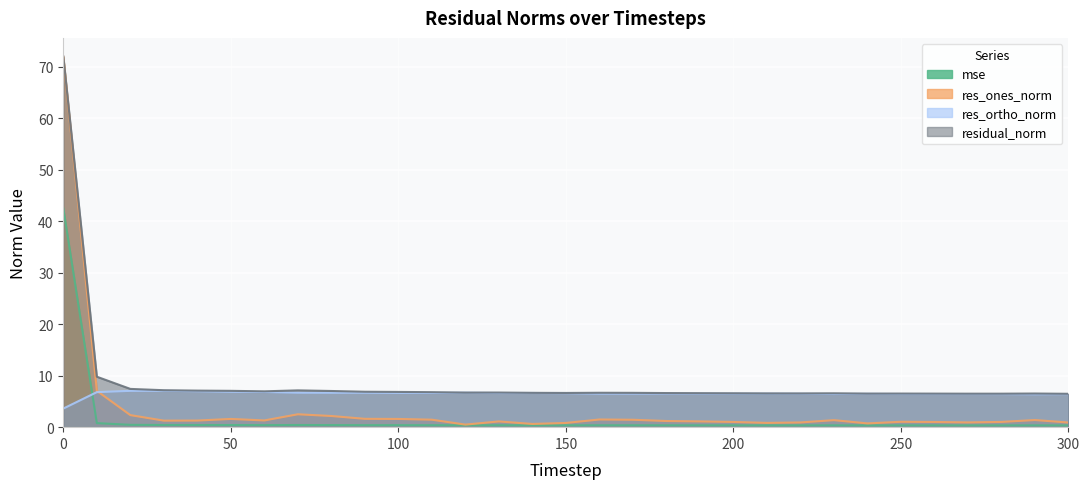

Which series changed the most between 80 and 230?

res_ones_norm